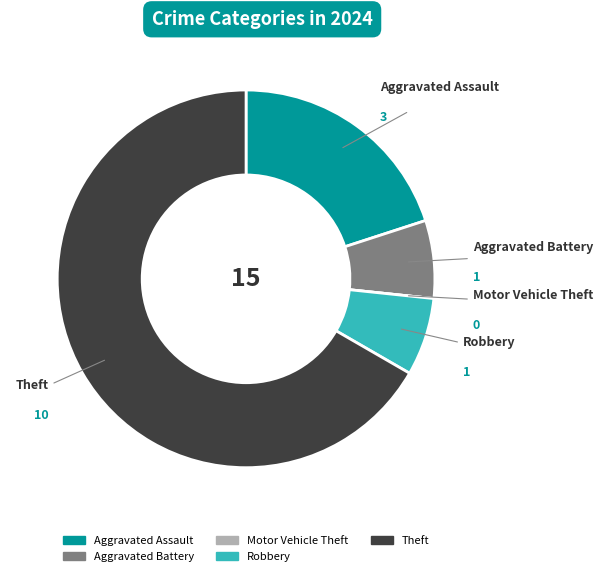

Is there a majority slice in this chart?

Yes